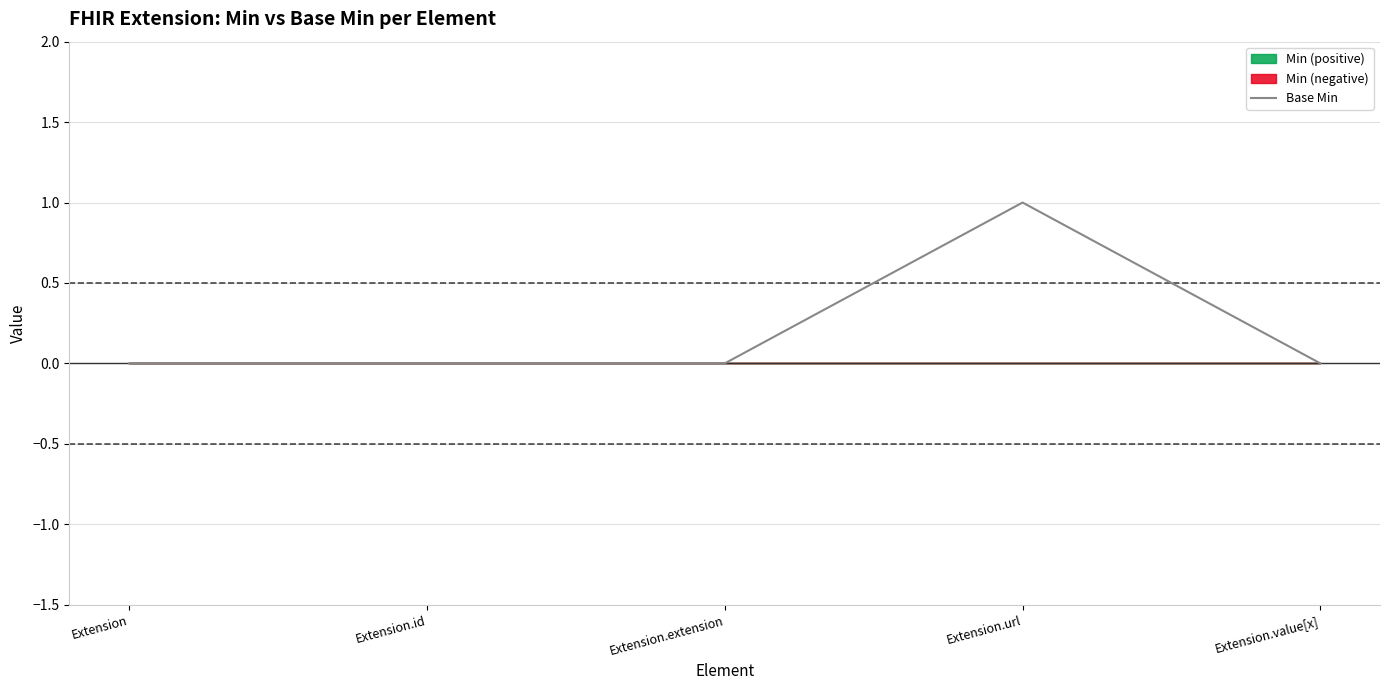

Reading left to right, transcribe all the data shown in this chart.

0	0	0	1	0